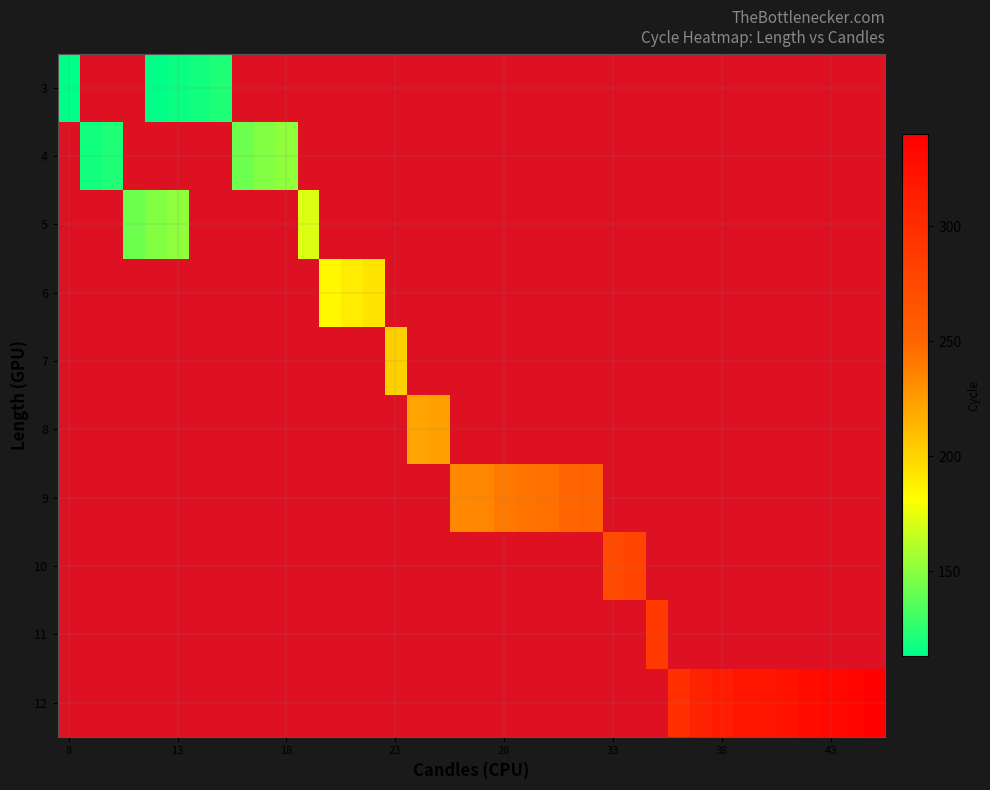

List the series in order of their overall mean, highest first.

3, 4, 5, 6, 7, 8, 9, 10, 11, 12